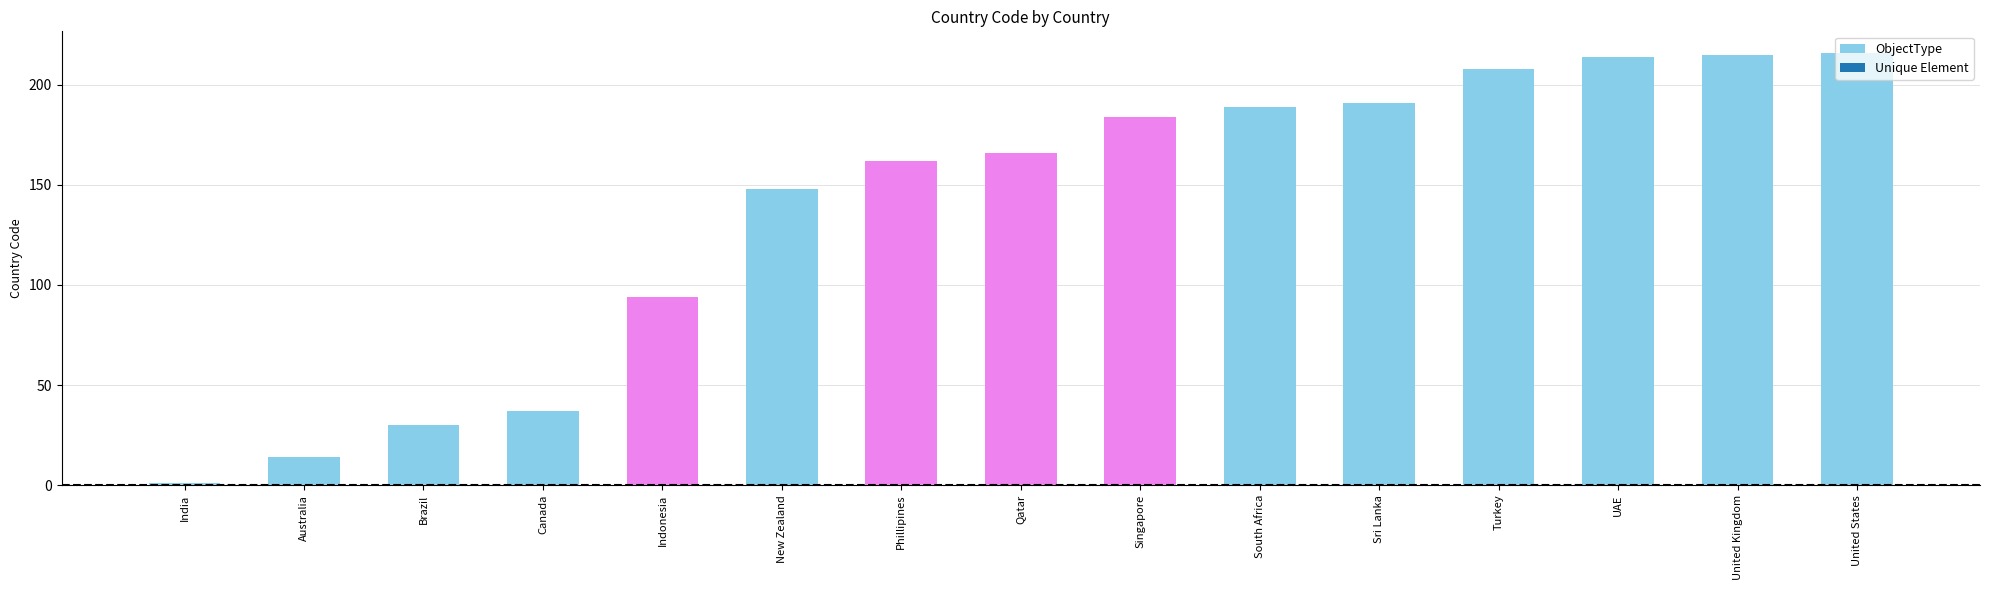

Reading left to right, what are all the values shown in this chart?

India=1	Australia=14	Brazil=30	Canada=37	Indonesia=94	New Zealand=148	Phillipines=162	Qatar=166	Singapore=184	South Africa=189	Sri Lanka=191	Turkey=208	UAE=214	United Kingdom=215	United States=216